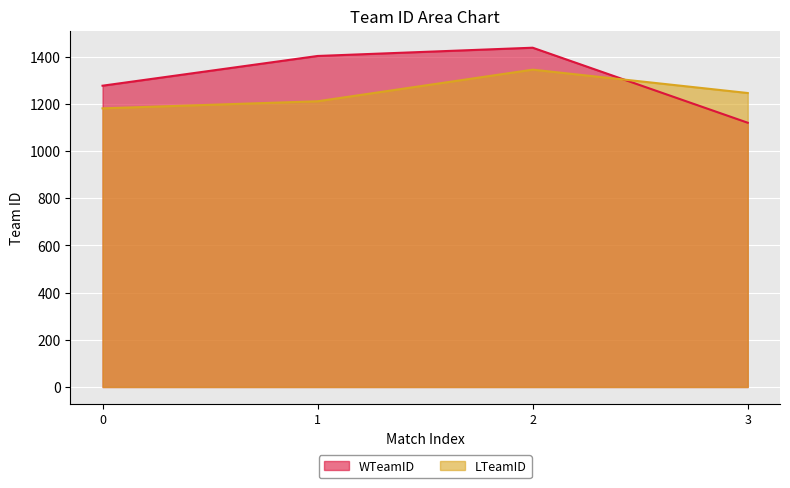

Which series has the largest total across all categories?

WTeamID